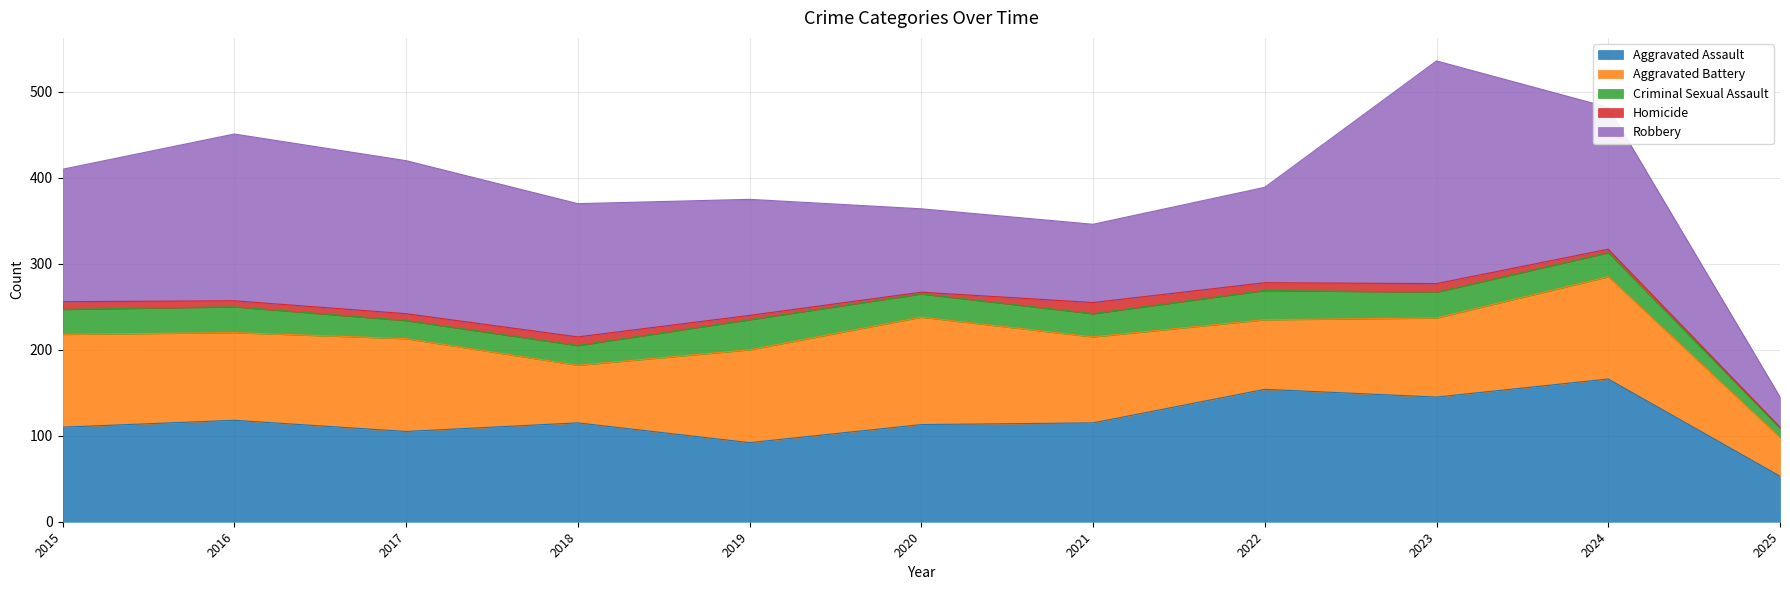

Reading left to right, list all the values displayed in this chart.

Aggravated Assault: 110	118	105	115	92	113	115	154	145	166	53
Aggravated Battery: 108	102	108	67	108	125	100	81	92	119	45
Criminal Sexual Assault: 29	30	21	23	35	27	27	34	30	28	11
Homicide: 9	7	8	10	5	2	13	9	10	4	1
Robbery: 154	194	178	155	135	97	91	111	259	165	35